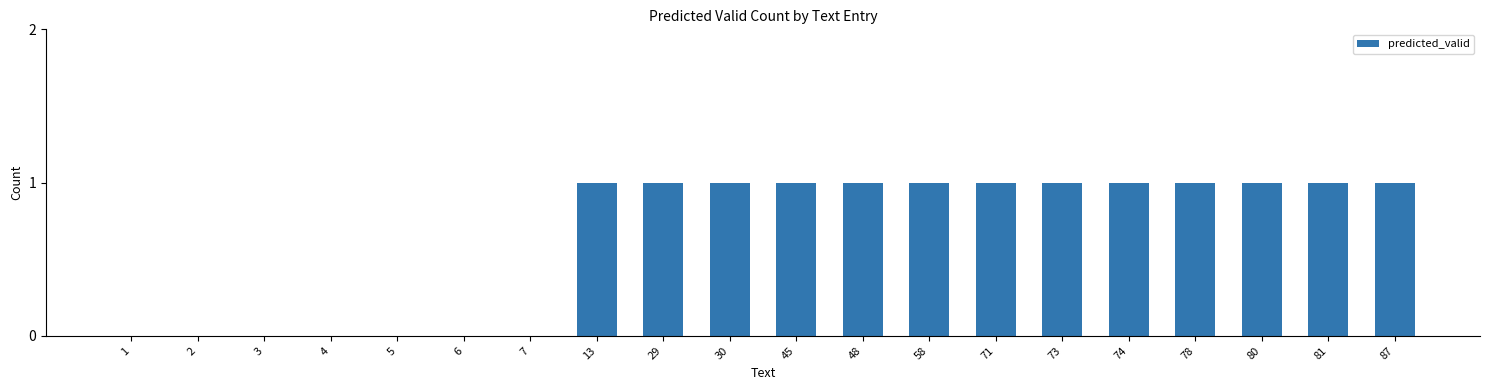

Reading left to right, what are all the values shown in this chart?

0	0	0	0	0	0	0	1	1	1	1	1	1	1	1	1	1	1	1	1